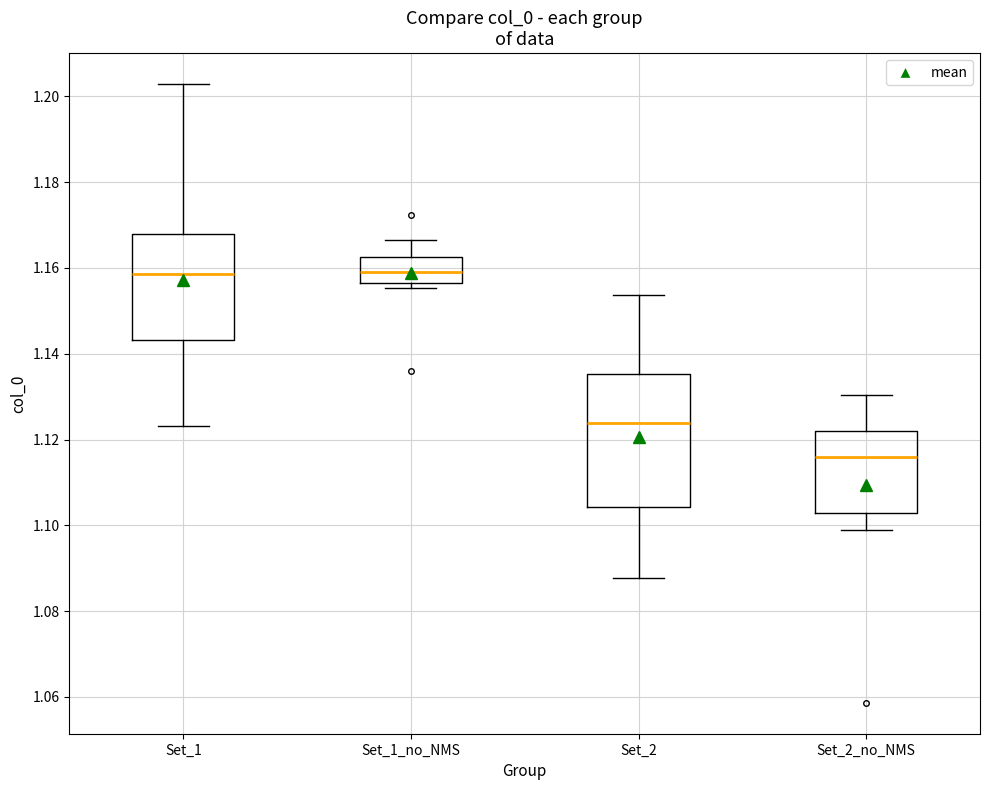

Where is the lower edge of the box for Set_1_no_NMS on the y-axis? The values are not printed on the chart, so give them approximately, as read against the axis.

1.156